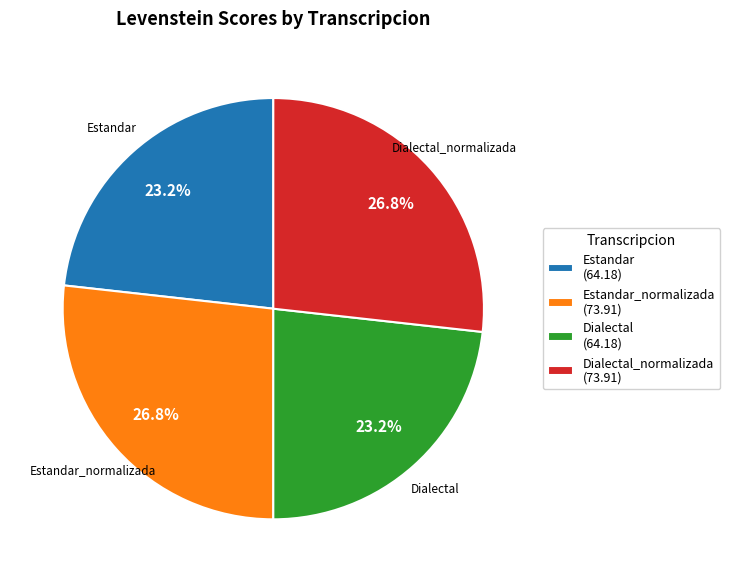

Do Estandar (64.18) and Dialectal (64.18) together represent more than half of the pie?

No